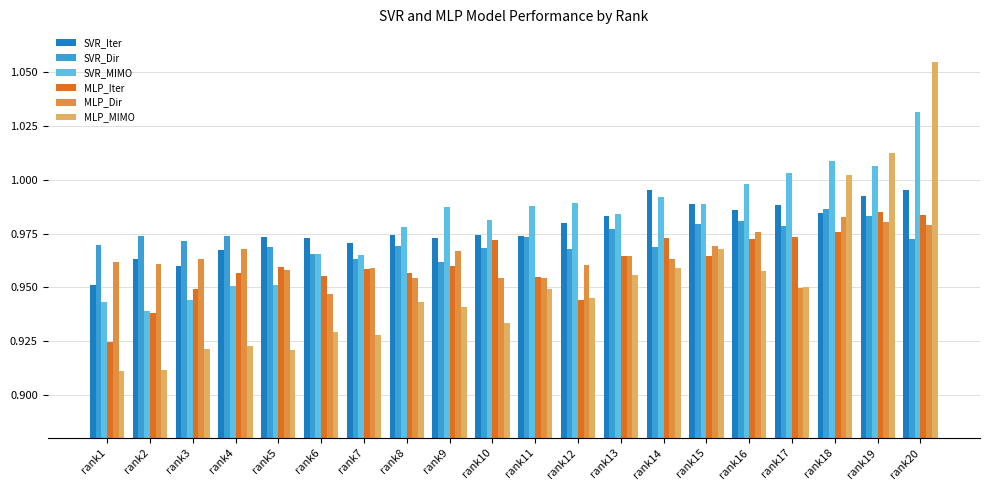

What are all the series names shown in the legend?

SVR_Iter, SVR_Dir, SVR_MIMO, MLP_Iter, MLP_Dir, MLP_MIMO